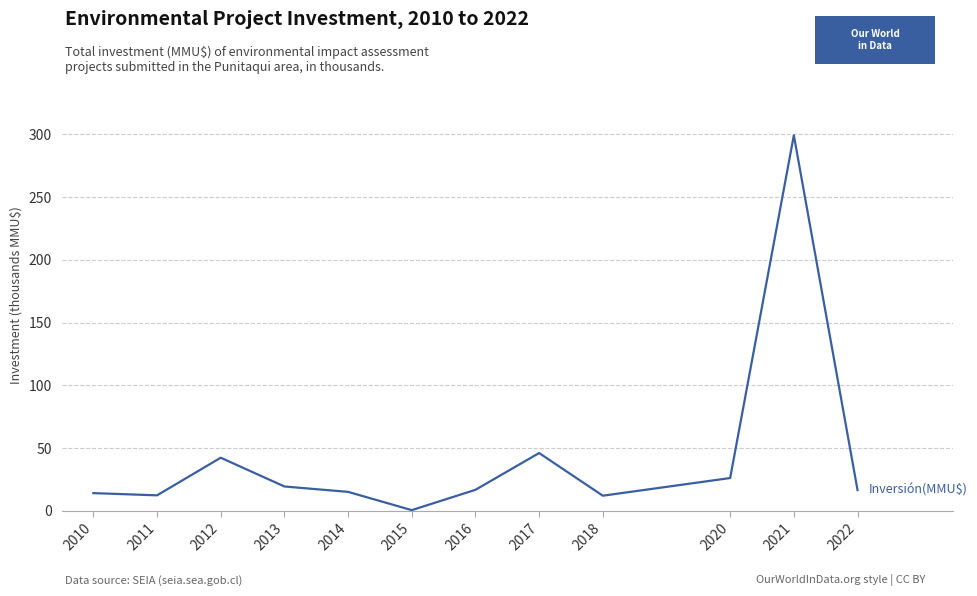

What is the difference between the maximum and minimum values?

298.7